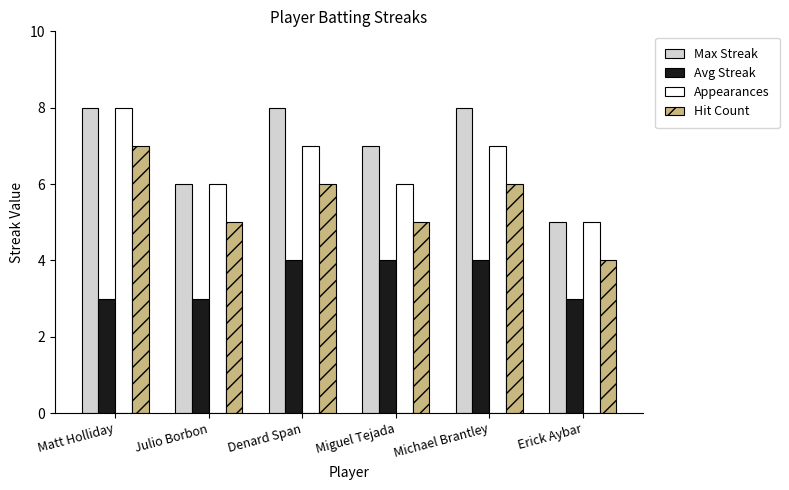

Reading left to right, list all the values displayed in this chart.

Max Streak: 8	6	8	7	8	5
Avg Streak: 3	3	4	4	4	3
Appearances: 8	6	7	6	7	5
Hit Count: 7	5	6	5	6	4